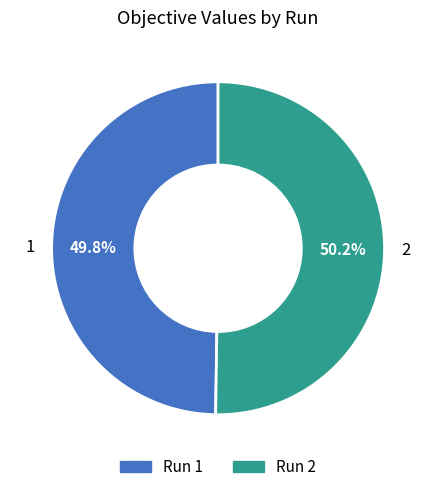

Is there a majority slice in this chart?

Yes